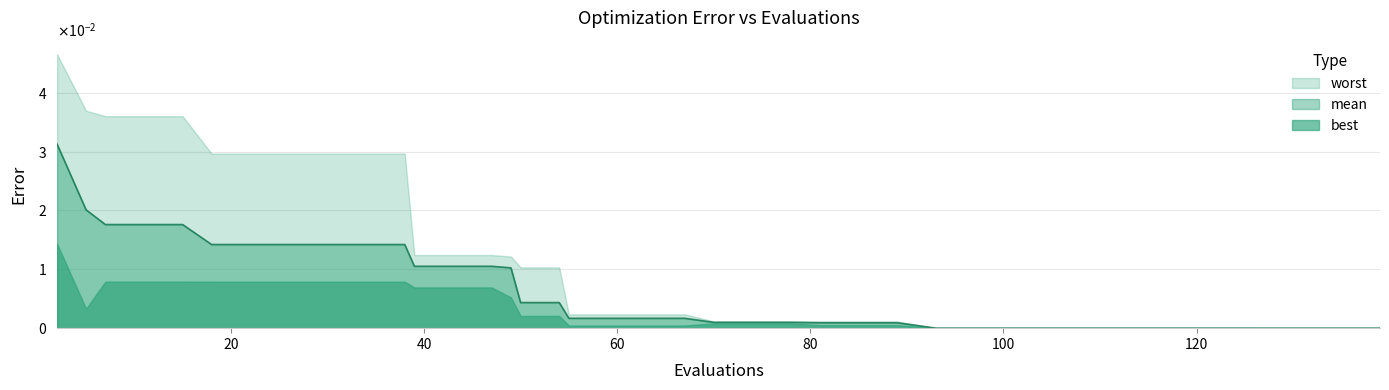

At which label is mean closest to 0?

127